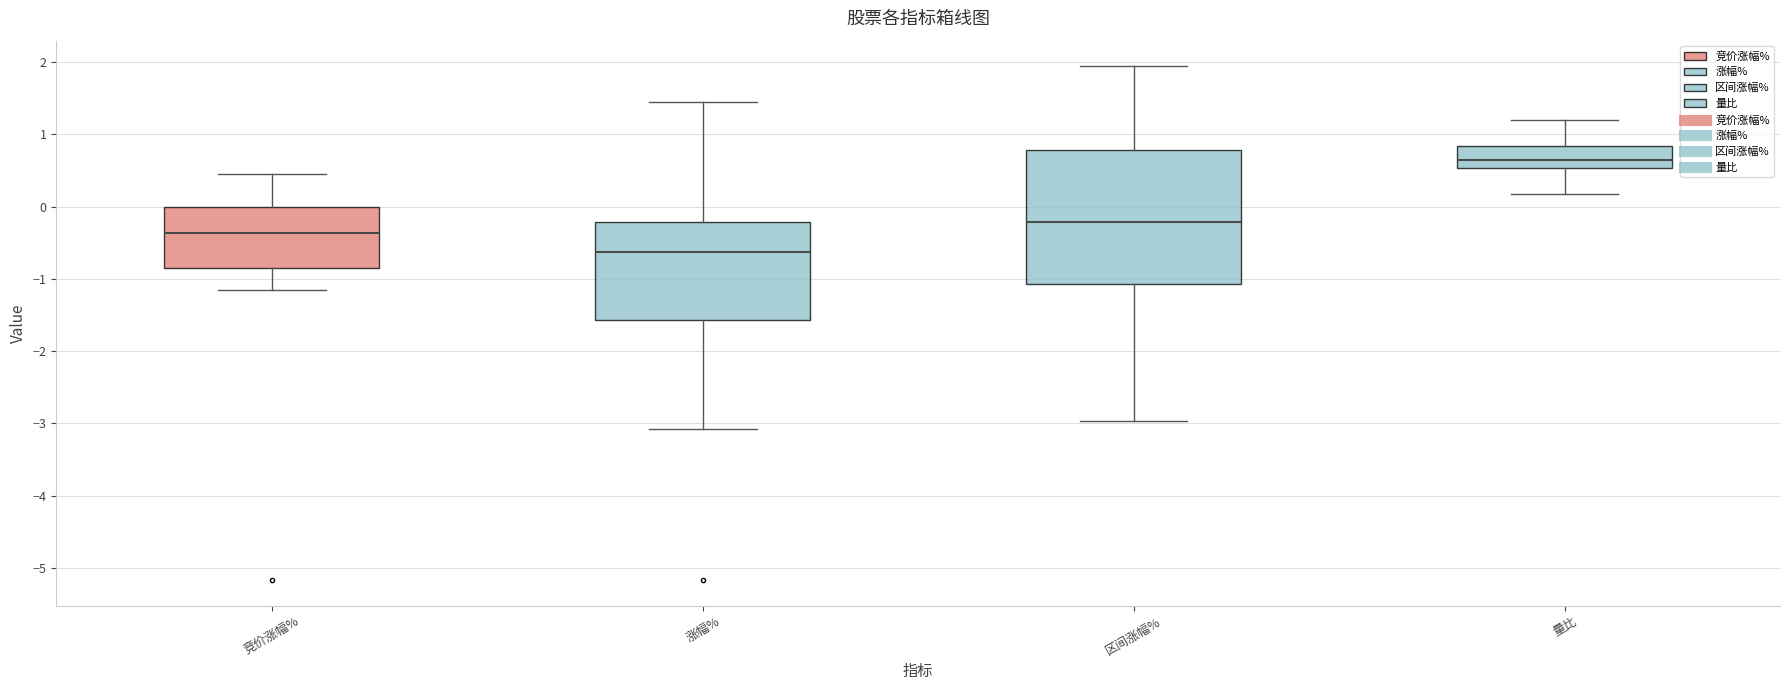

Where is the lower edge of the box for 涨幅% on the y-axis? The values are not printed on the chart, so give them approximately, as read against the axis.

-1.6